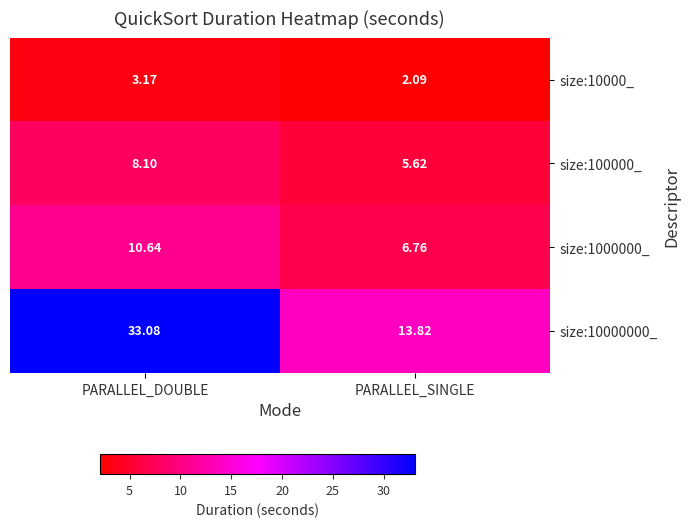

At which label does size:10000_ reach its peak?

PARALLEL_DOUBLE